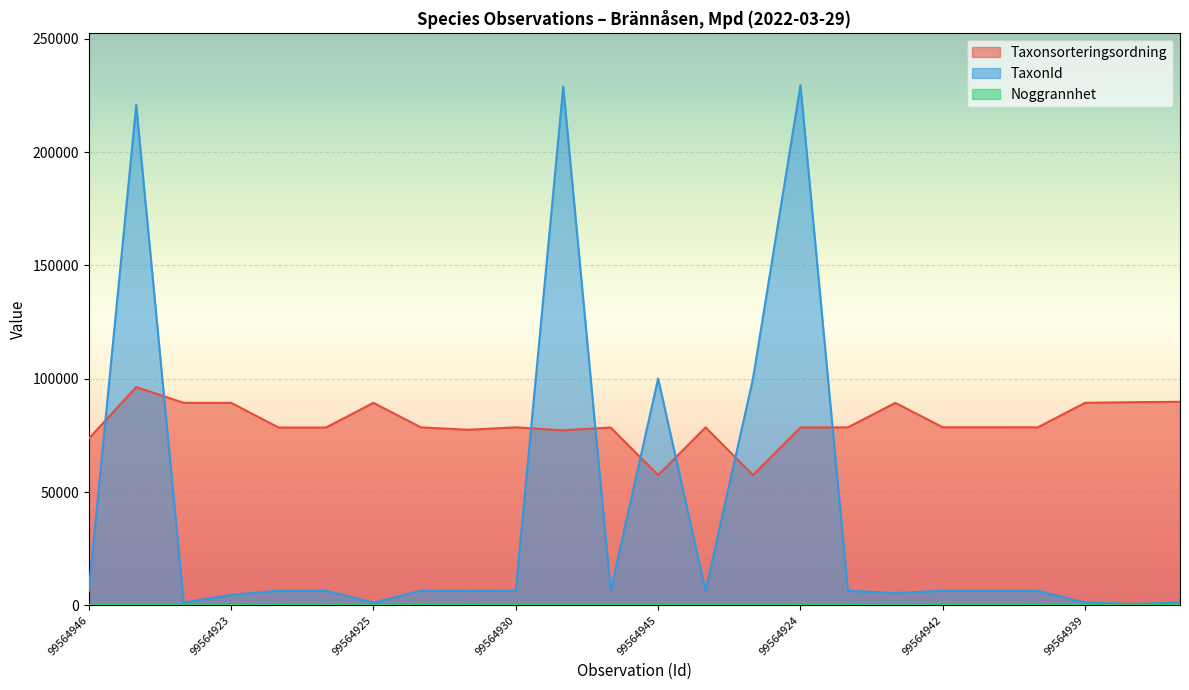

How many times do TaxonId and Taxonsorteringsordning cross each other?

8